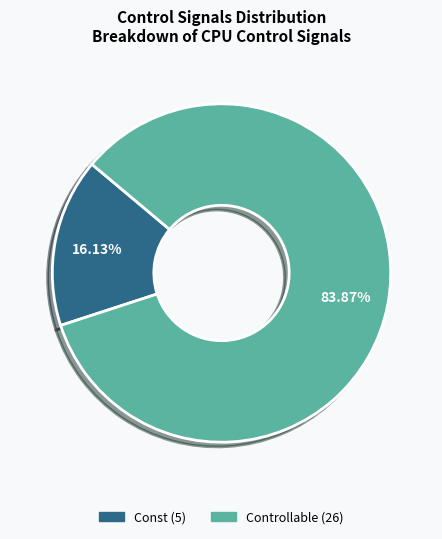

To the nearest percent, what is the average slice percentage?

50%